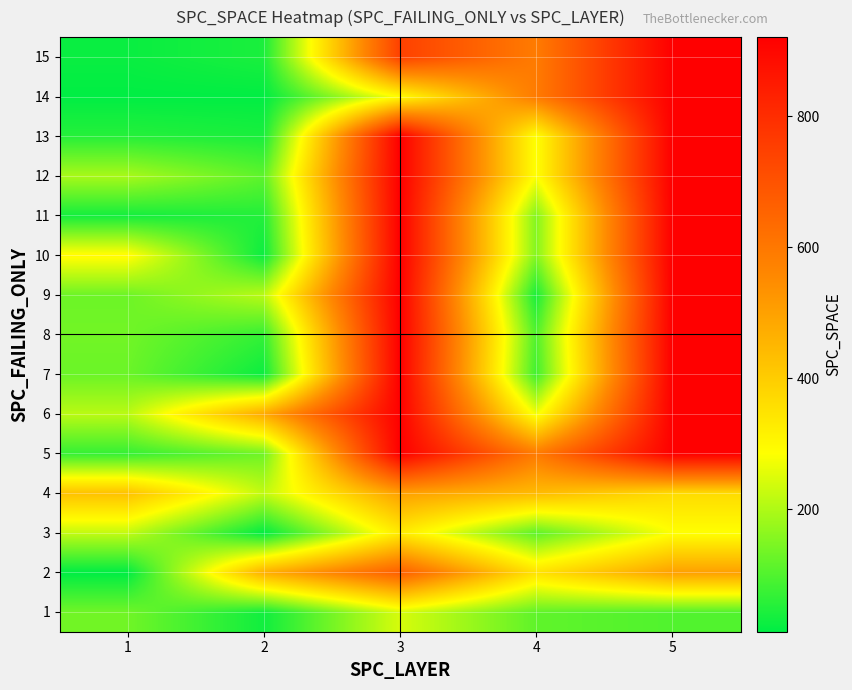

Which label corresponds to the largest value in the chart?

3